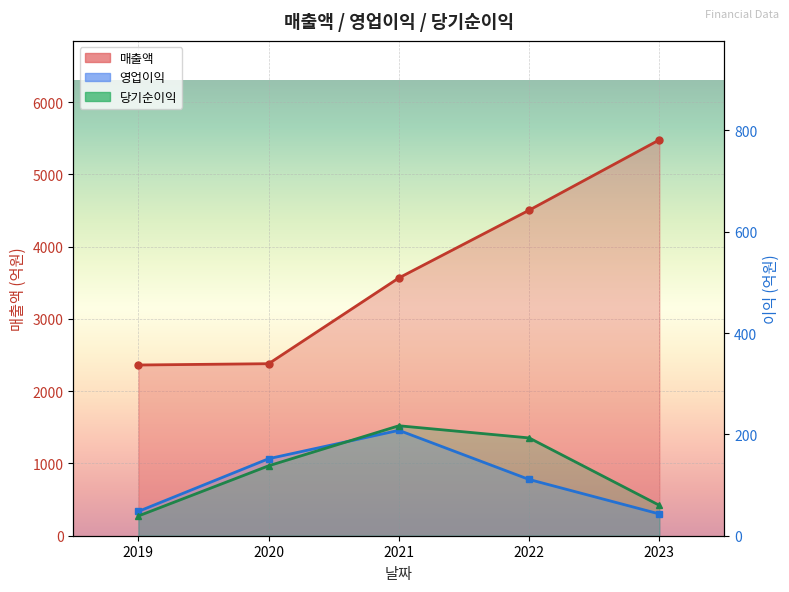

True or false: 매출액 has a value of 6411 at 2022.

False